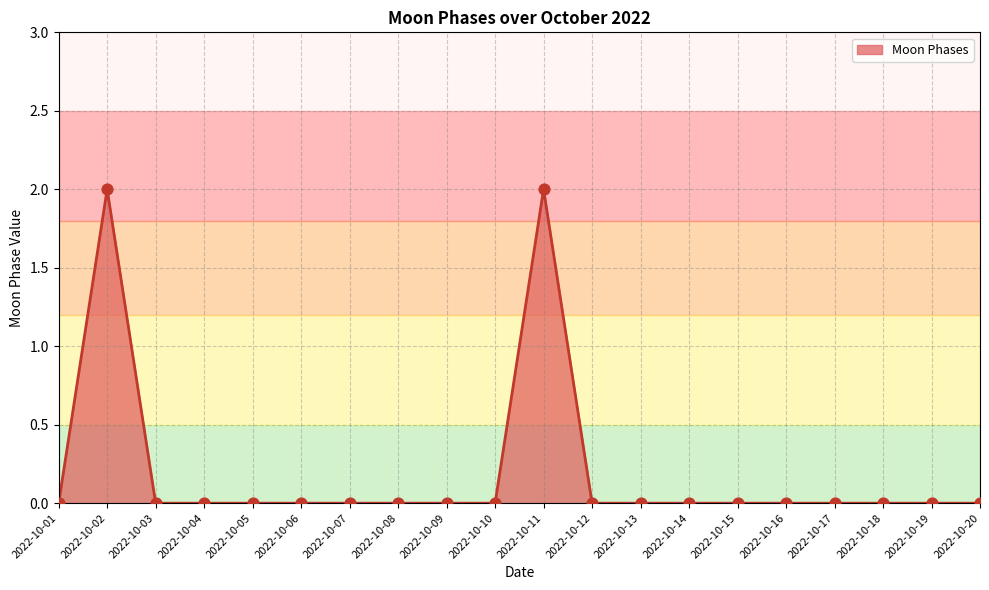

Between 2022-10-11 and 2022-10-20, which is larger?

2022-10-11